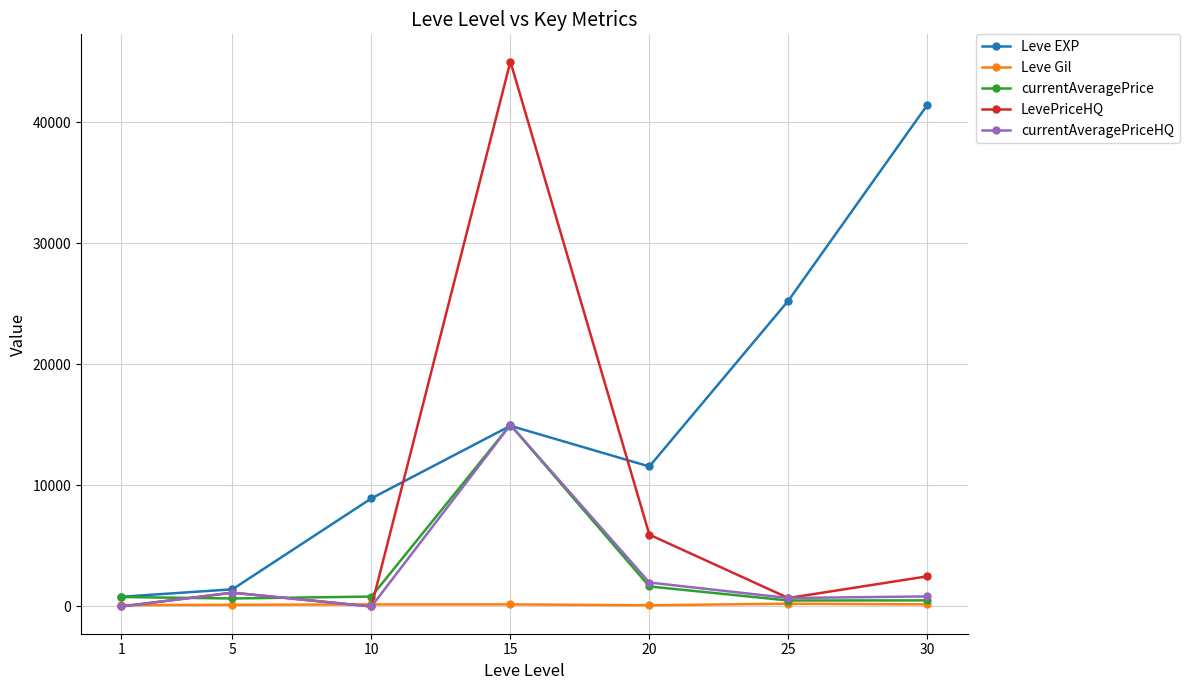

Which series has the largest total across all categories?

Leve EXP